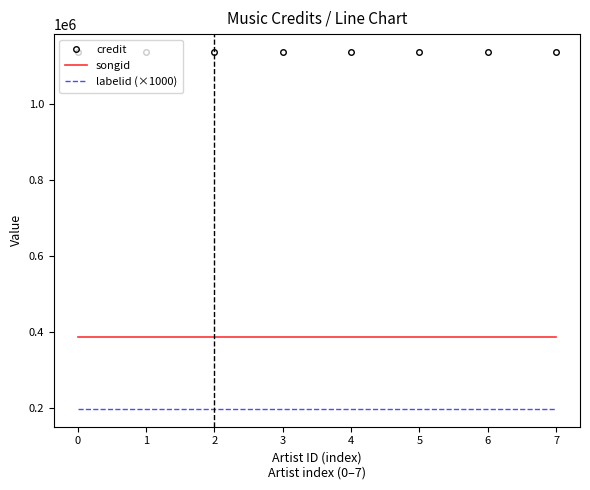

The value of songid at 2 is 387181. True or false?

True